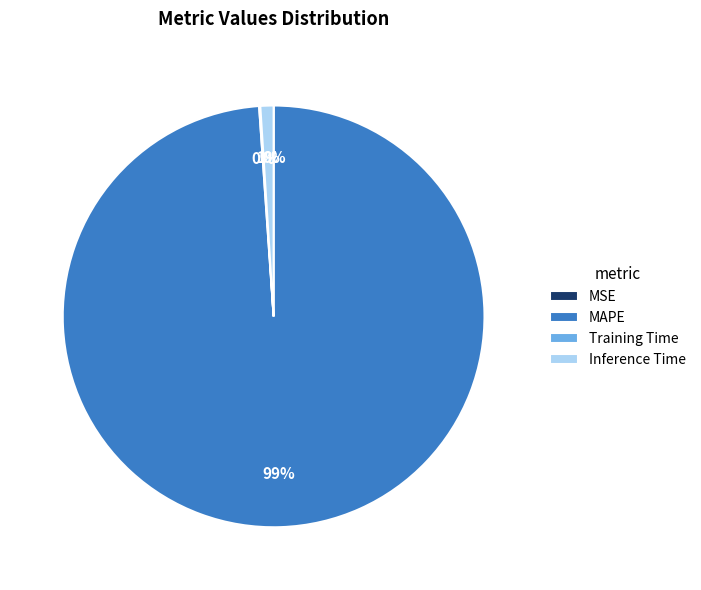

To the nearest percent, what portion does MAPE represent?

99%